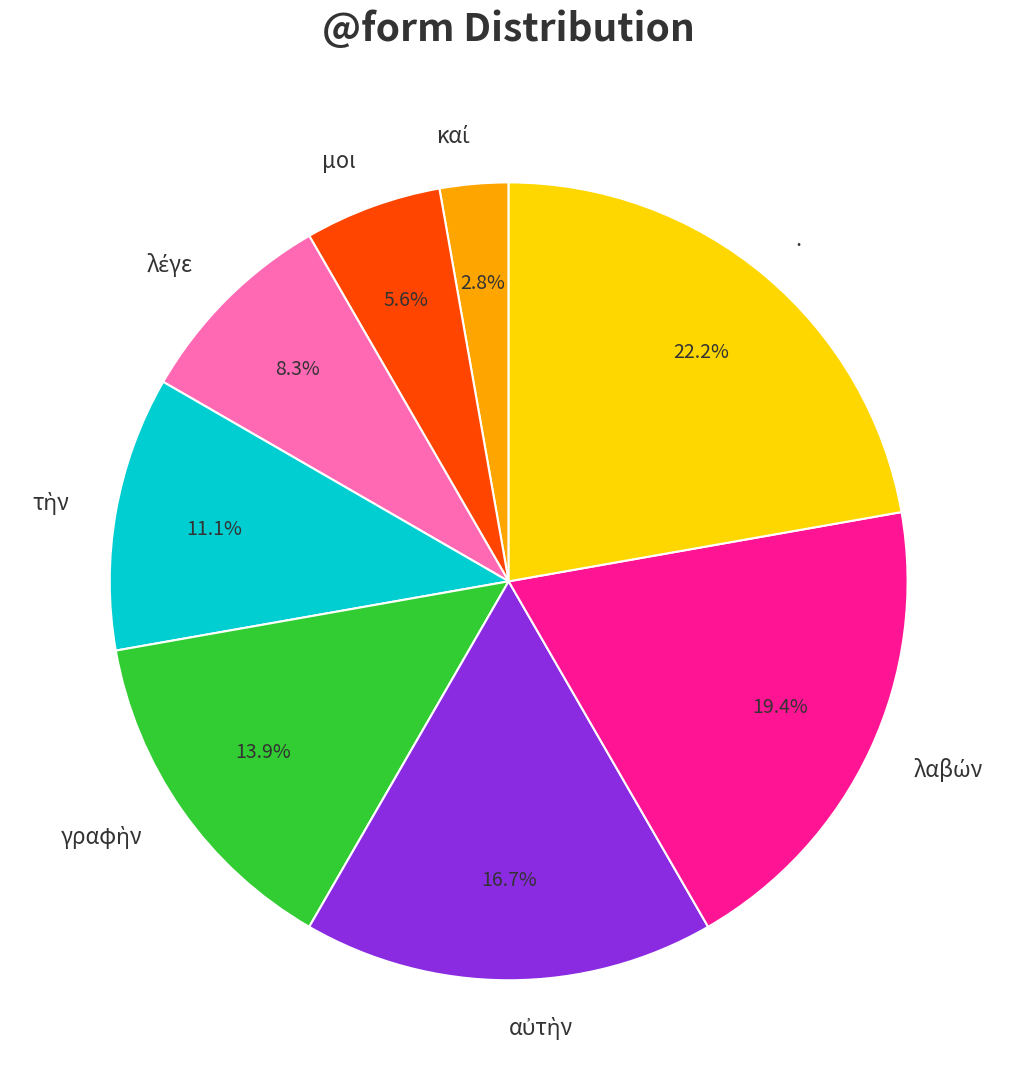

Is it true that . is 22% of the pie?

True